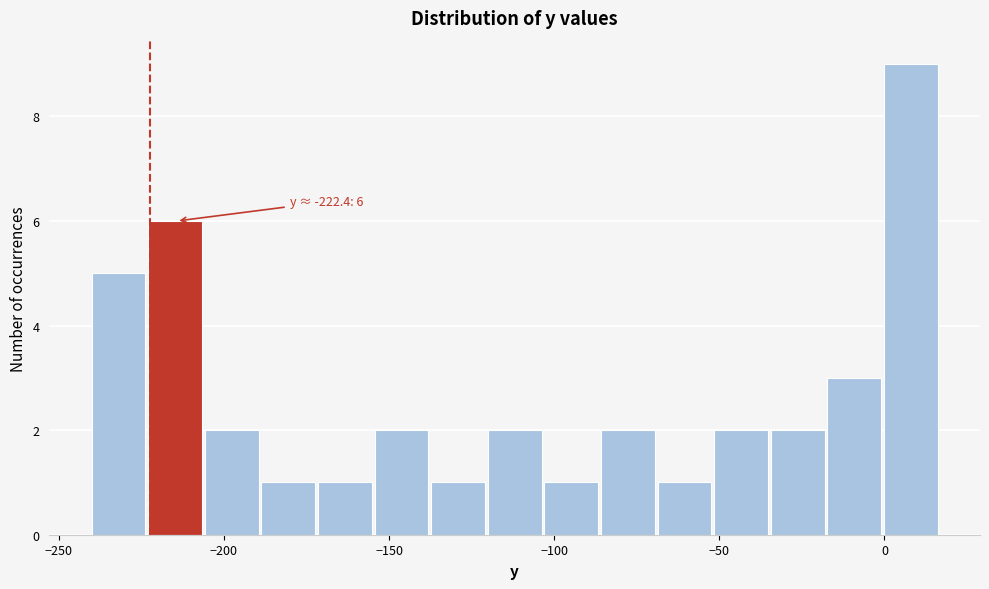

Around what value on the x-axis is the tallest bar? Give the approximate position of its centre, as read against the axis.

10